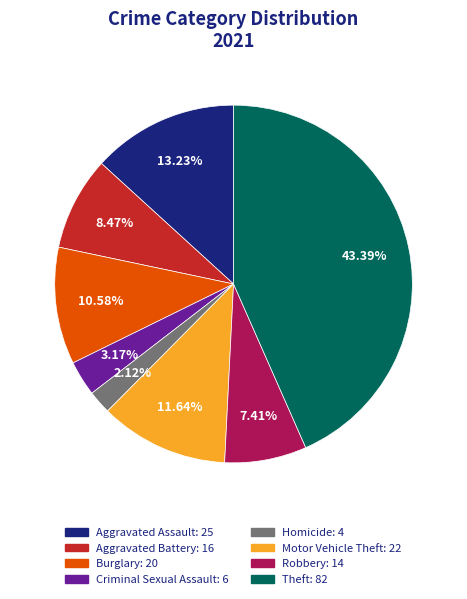

To the nearest percent, what is the difference between the largest and smallest slice percentages?

41%